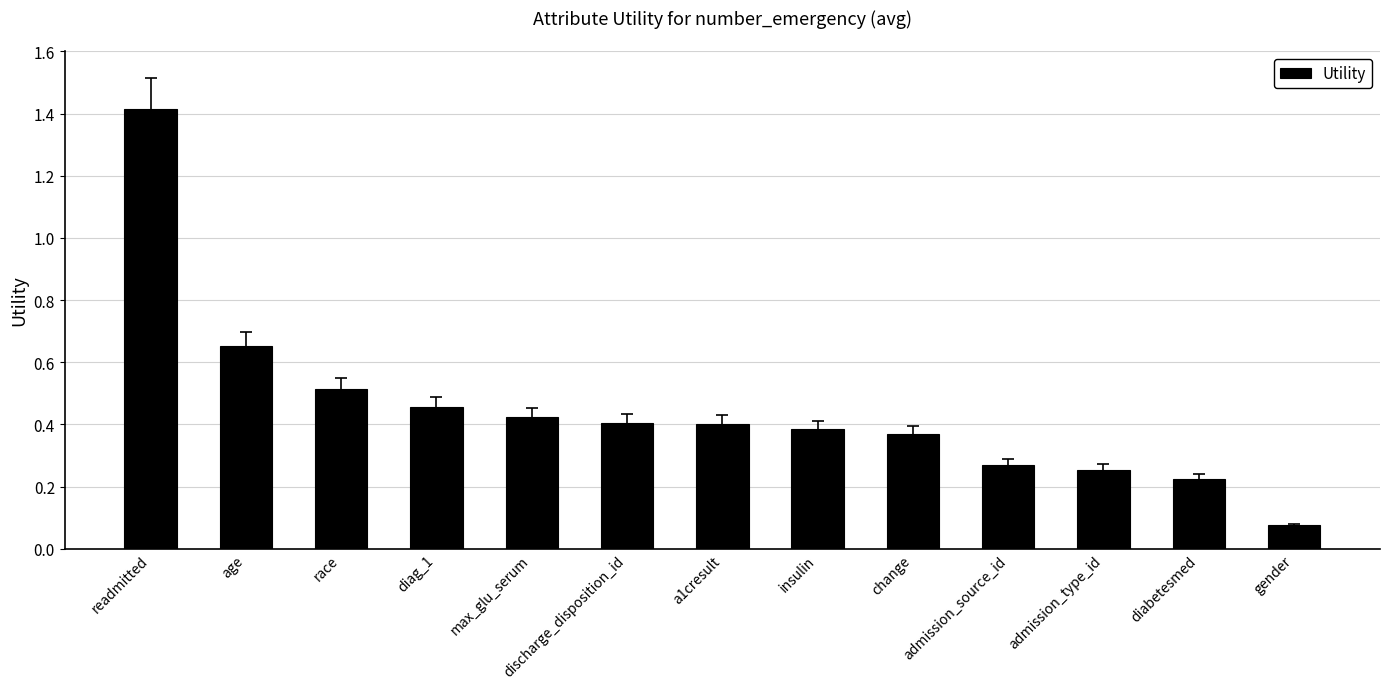

Where is the data nearest to the value 0?

gender